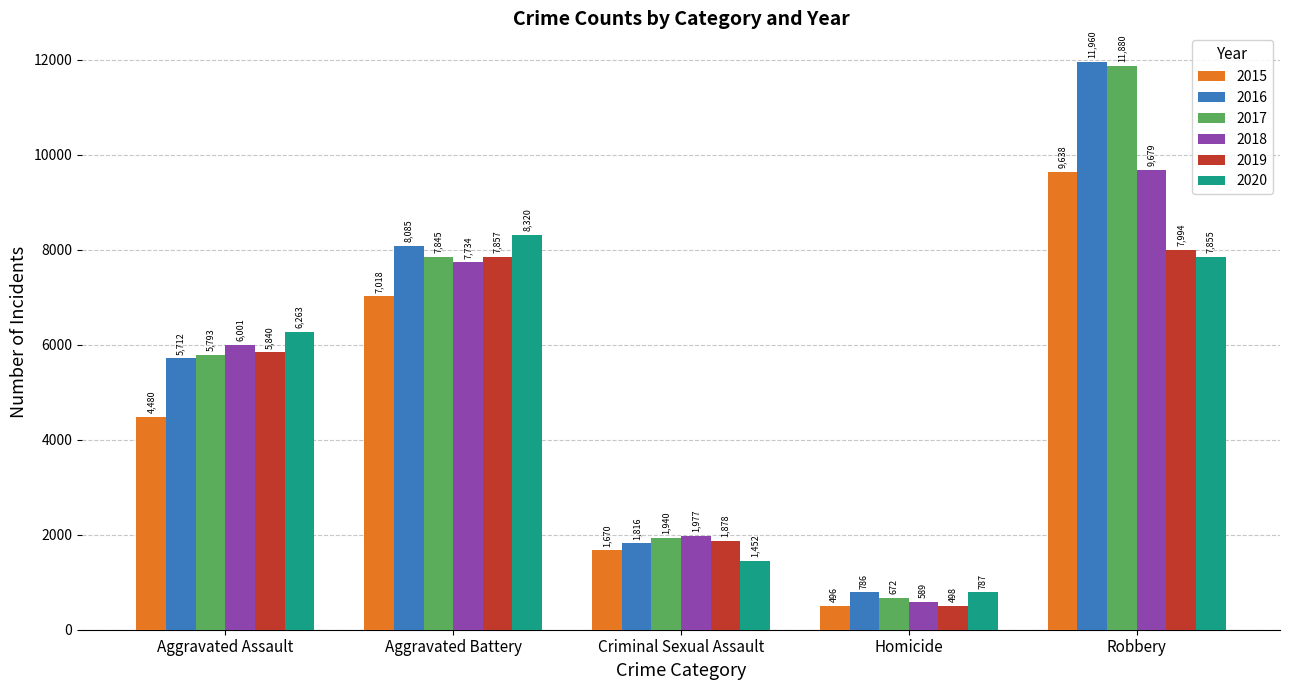

At how many categories does at least one series exceed 7112?

2